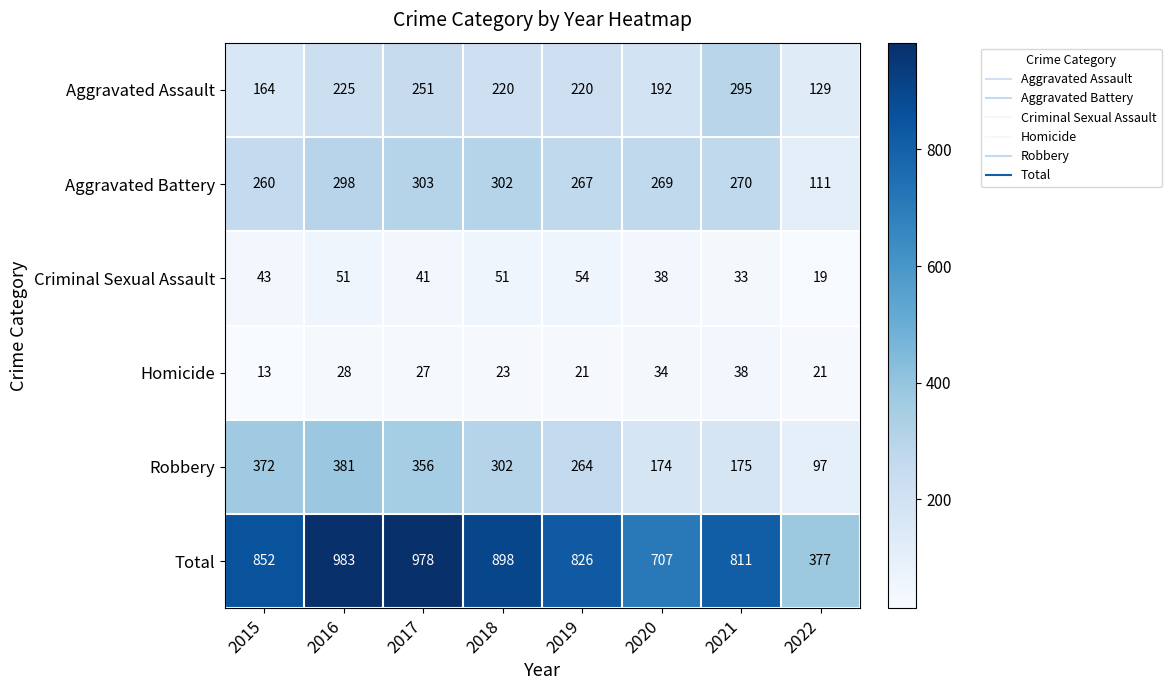

True or false: Aggravated Assault has a value of 111 at 2018.

False